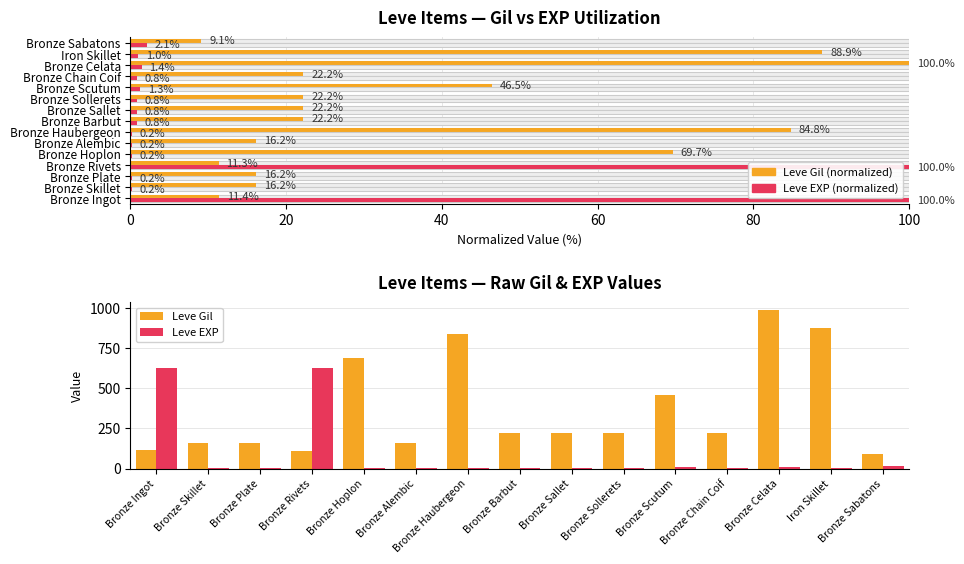

The Leve EXP series shows 2 at Bronze Haubergeon. True or false?

False